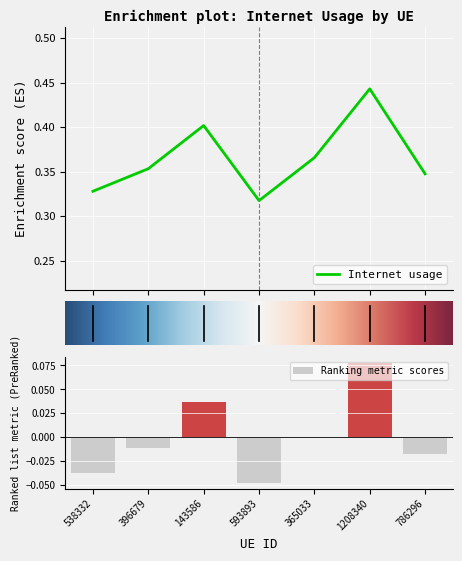

List the labels in order of Ranking metric scores value, smallest first.

593893, 538332, 786296, 396679, 365033, 143586, 1208340